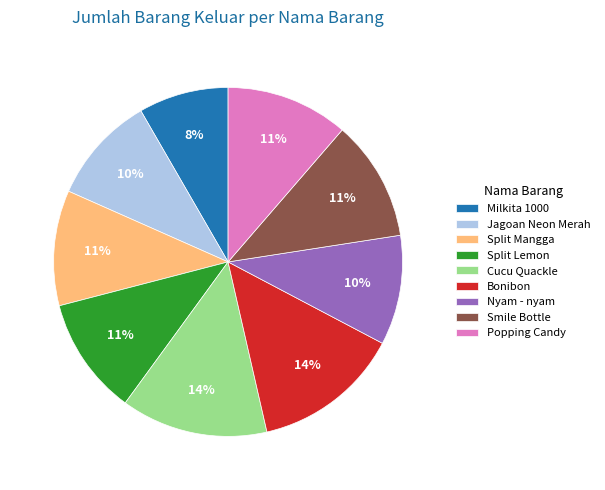

To the nearest percent, what portion does Split Lemon represent?

11%